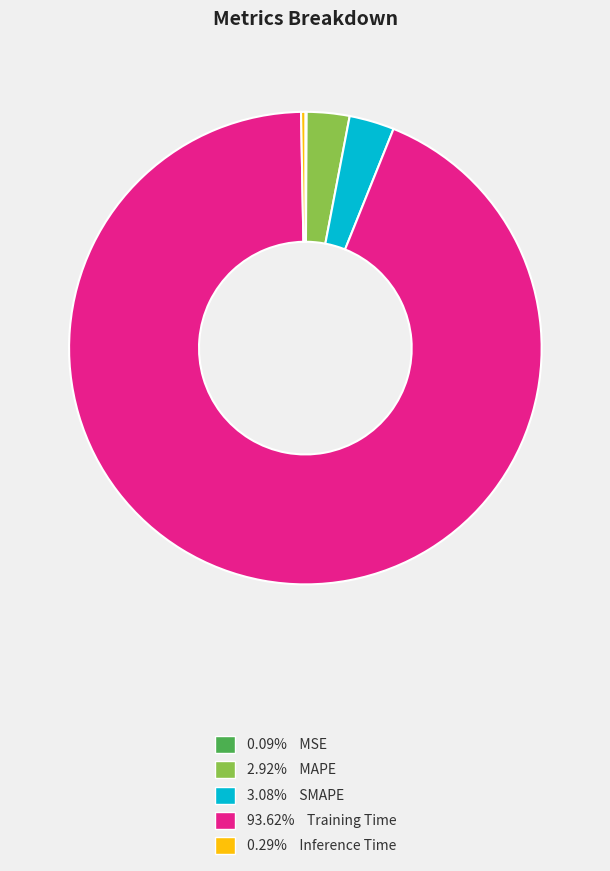

Is 93.62% Training Time the majority of the pie?

Yes